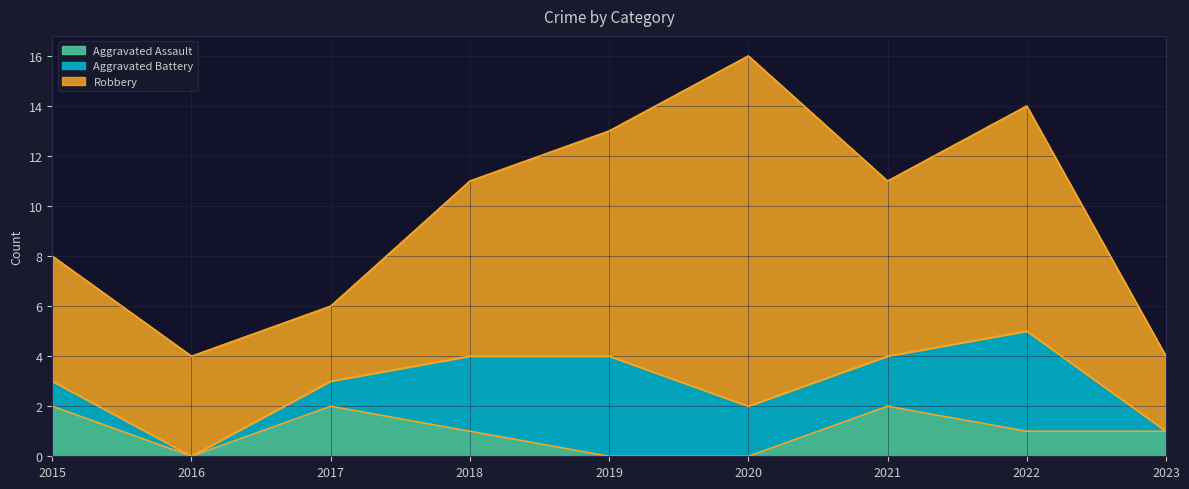

How many data points does each series have?

9